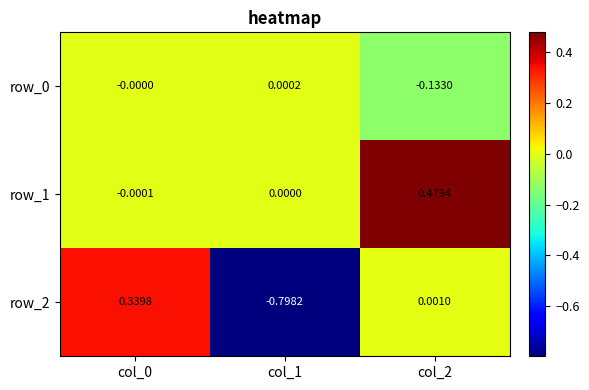

What is the difference between the maximum and minimum values in the row_0 series?

0.1